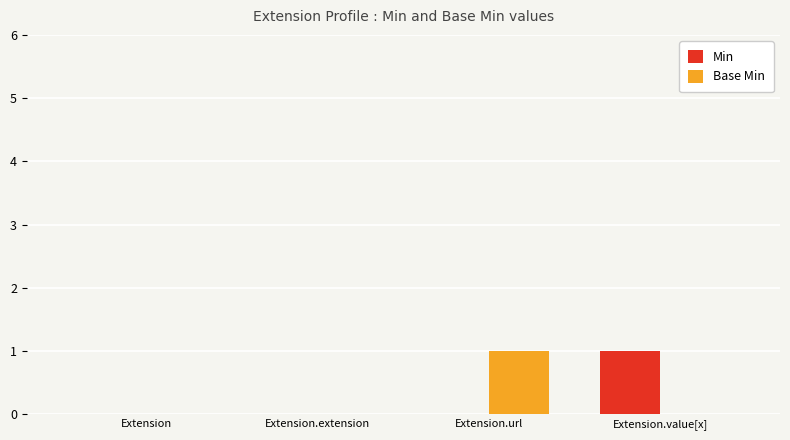

True or false: Base Min has a value of 1 at Extension.url.

True